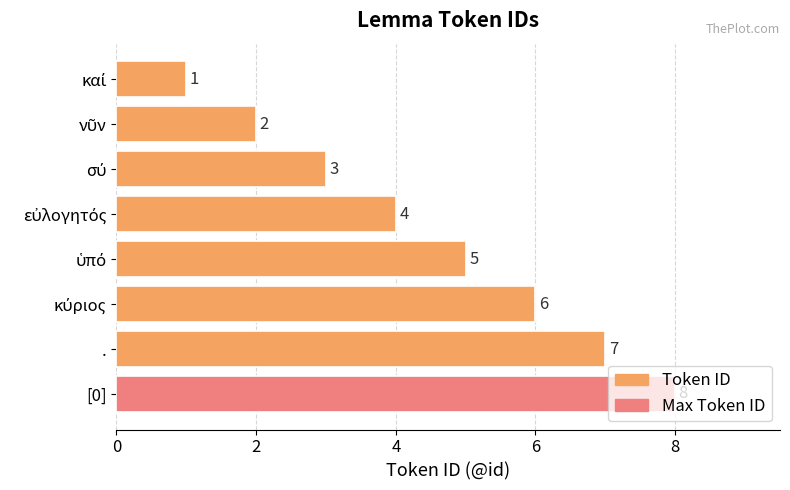

What is the difference between the maximum and minimum values?

7